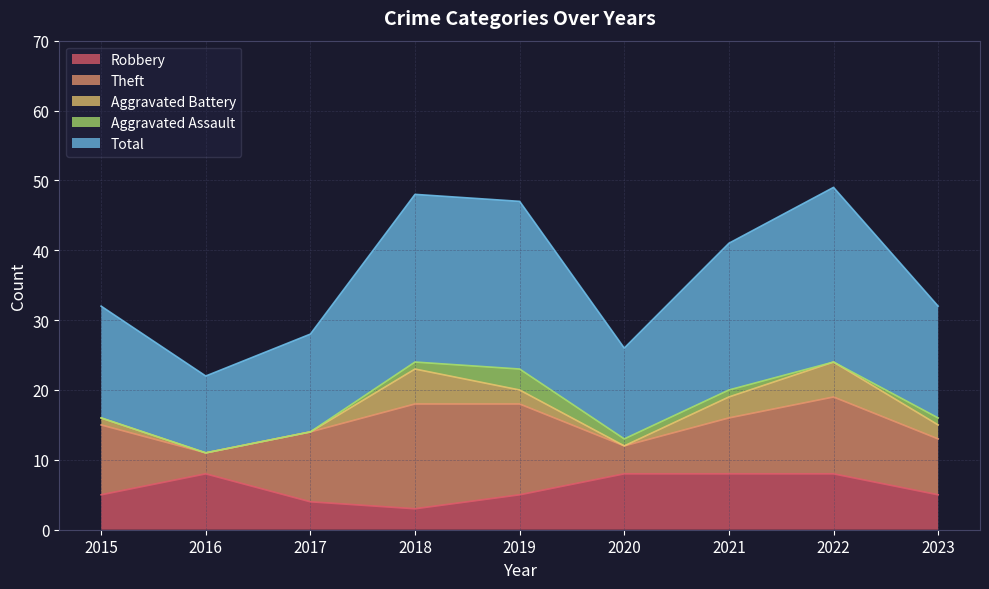

How many lines are shown in the chart?

5